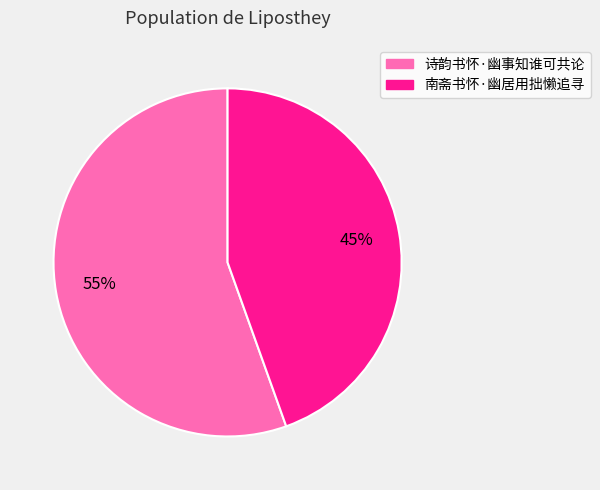

To the nearest percent, what is the average slice percentage?

50%